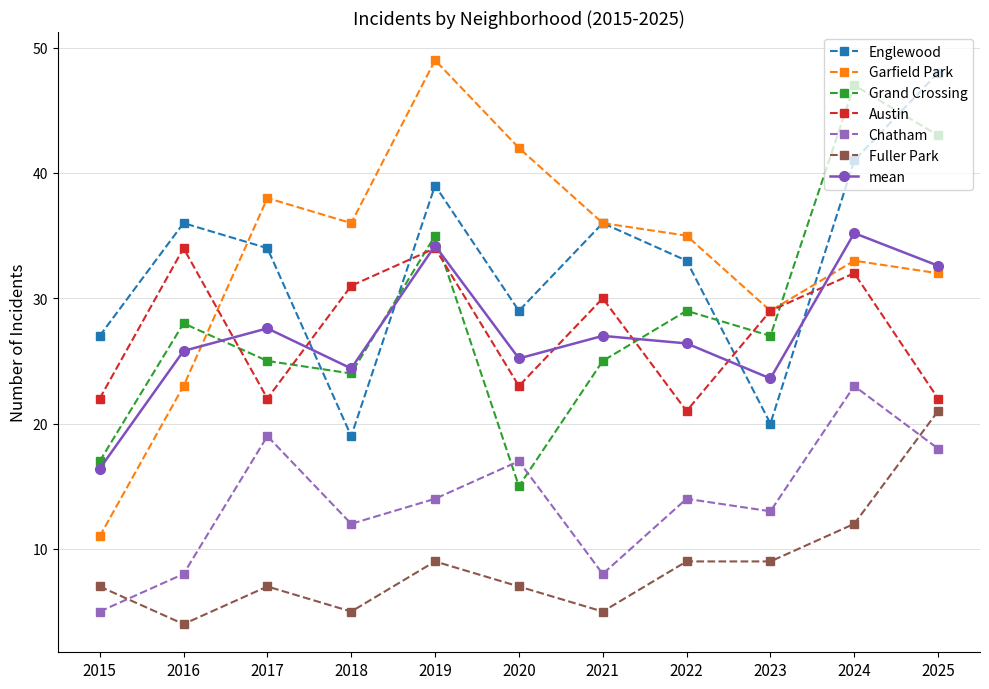

How many times do Garfield Park and Grand Crossing cross each other?

2